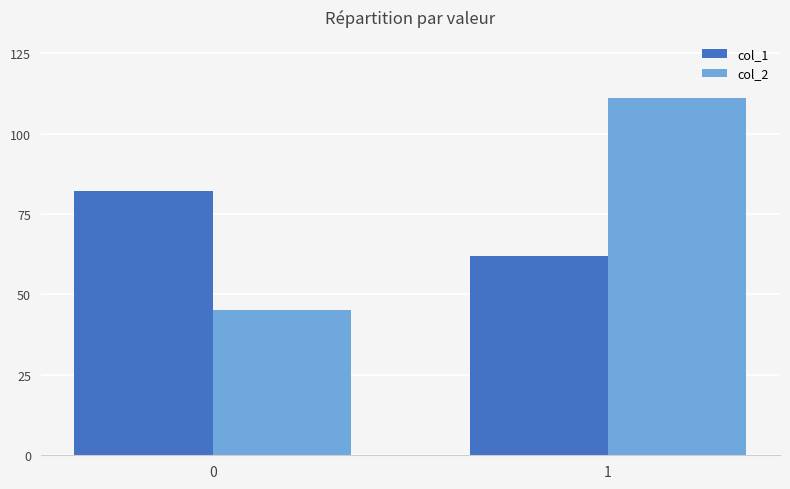

What is the sum of all col_2 values?

156